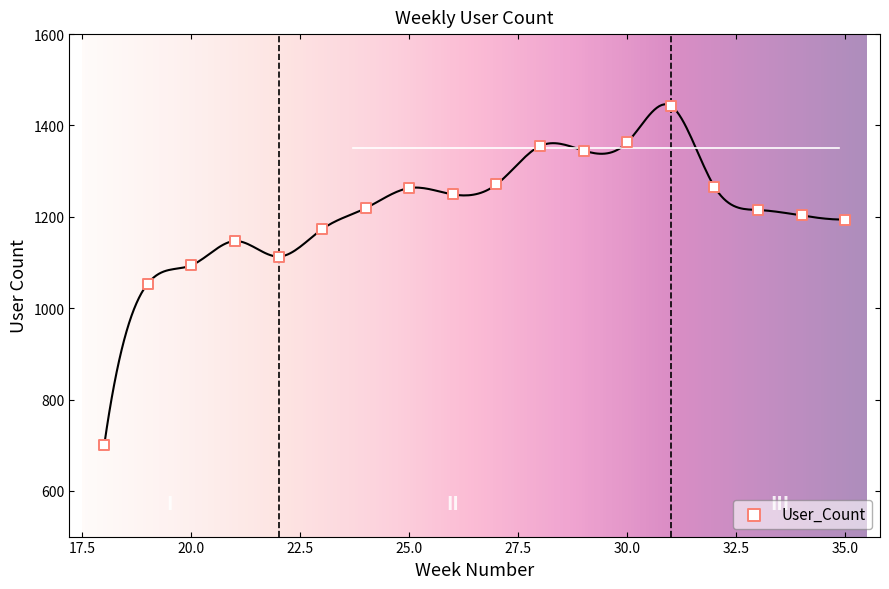

What is the range of X values (max minus min)?

17